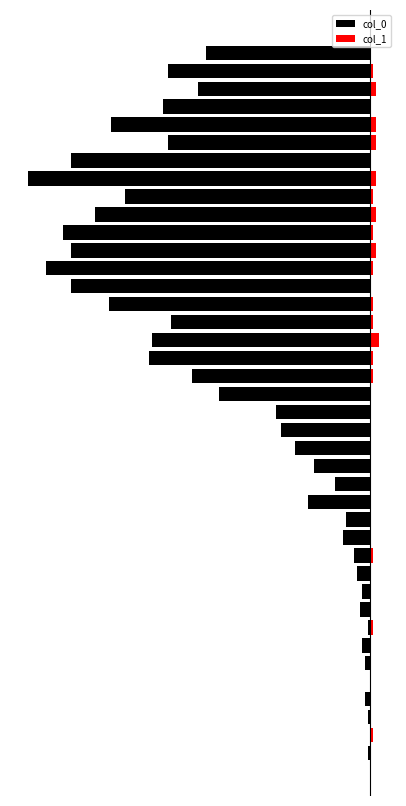

How many bars are there in each group?

2